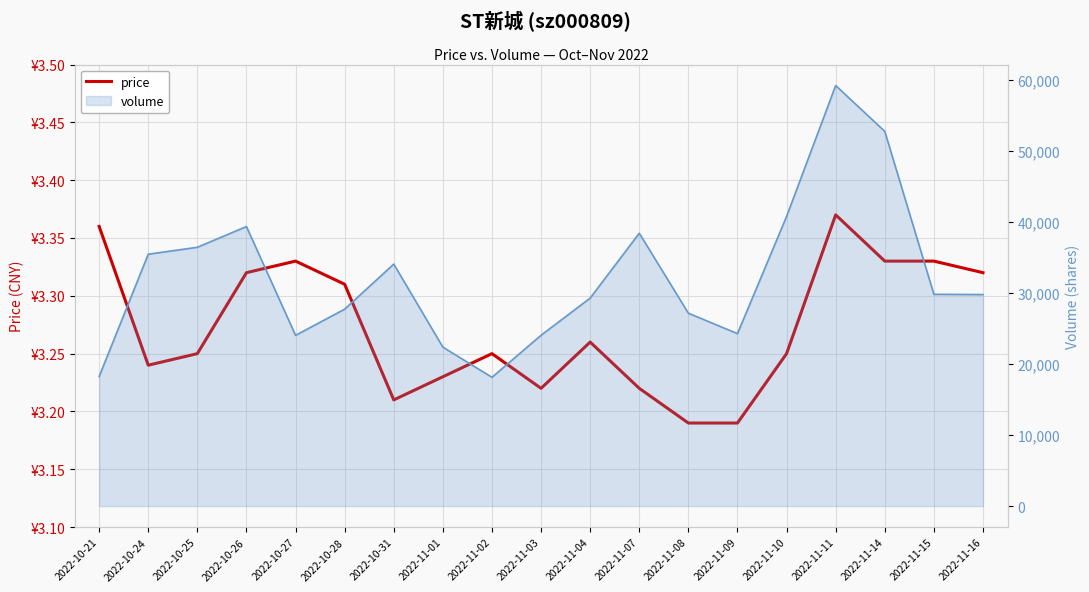

Which category has the lowest value across all series?

2022-11-08